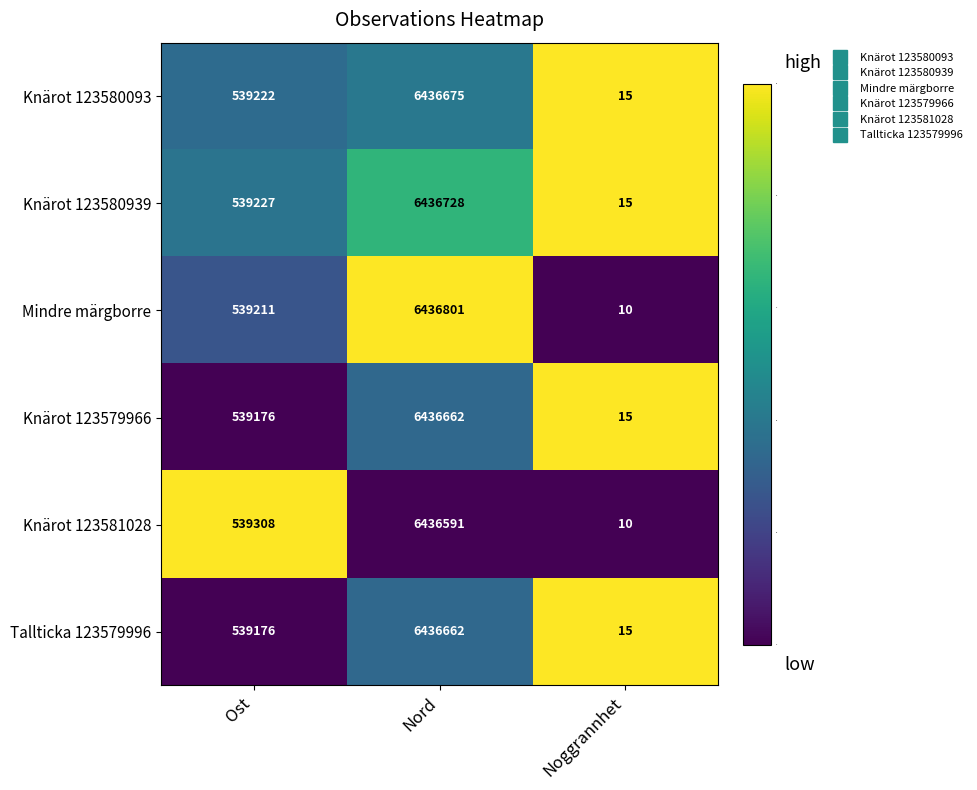

What is the spread (max minus min) of values at Ost?

132